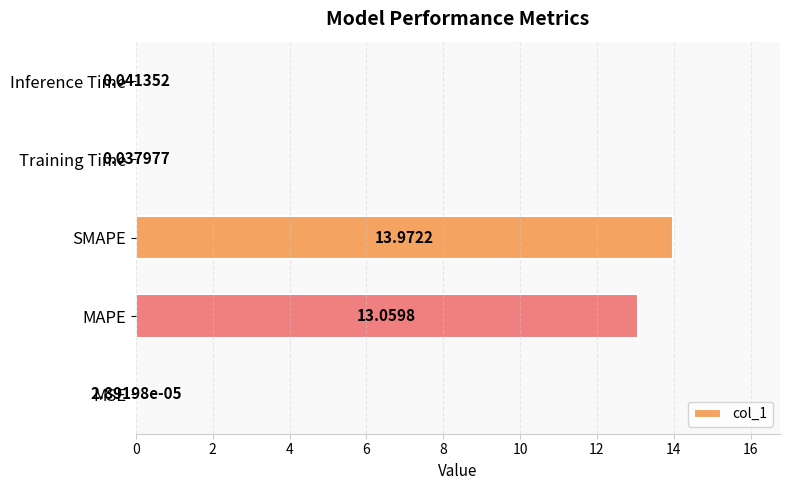

Between Inference Time and Training Time, which is larger?

Inference Time